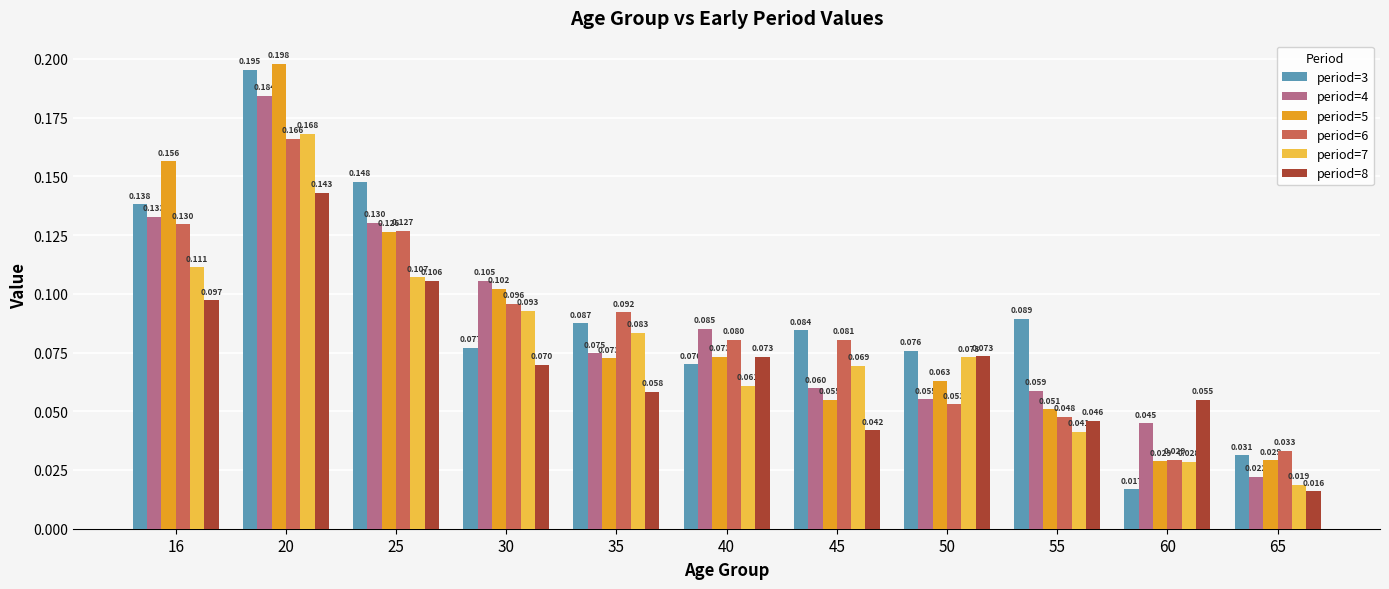

How many categories are shown in the chart?

11